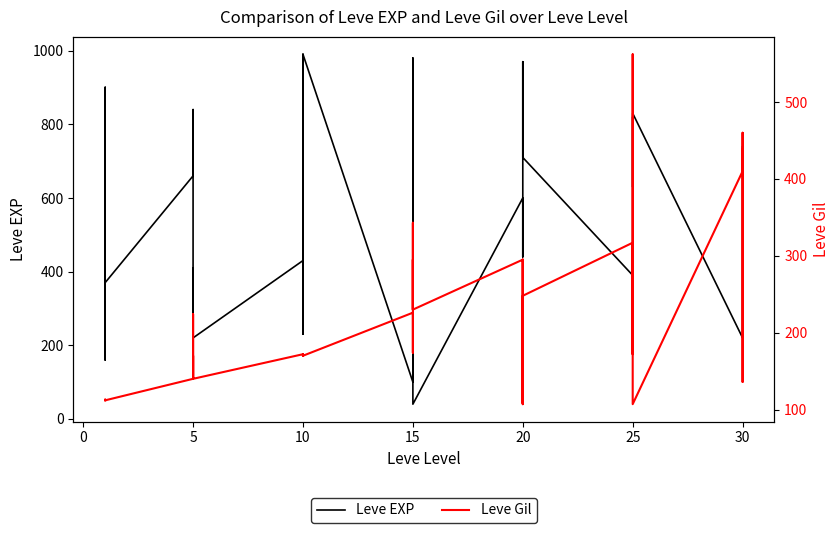

Reading left to right, list all the values displayed in this chart.

Leve EXP: 630	900	160	160	900	370	660	840	220	410	220	220	430	330	230	990	430	990	100	910	110	920	980	40	600	440	600	600	970	710	390	460	490	820	630	830	220	230	740	730
Leve Gil: 112	112	113	113	112	112	140	224	140	140	170	140	172	170	170	170	172	170	226	174	295	230	343	230	295	107	232	295	108	248	317	290	172	336	562	107	410	460	136	438